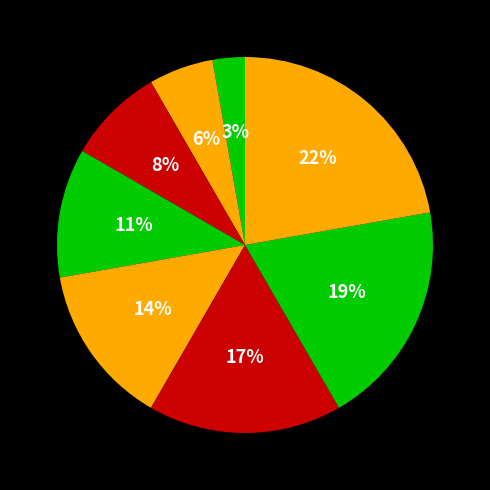

How many slices are in this pie chart?

8